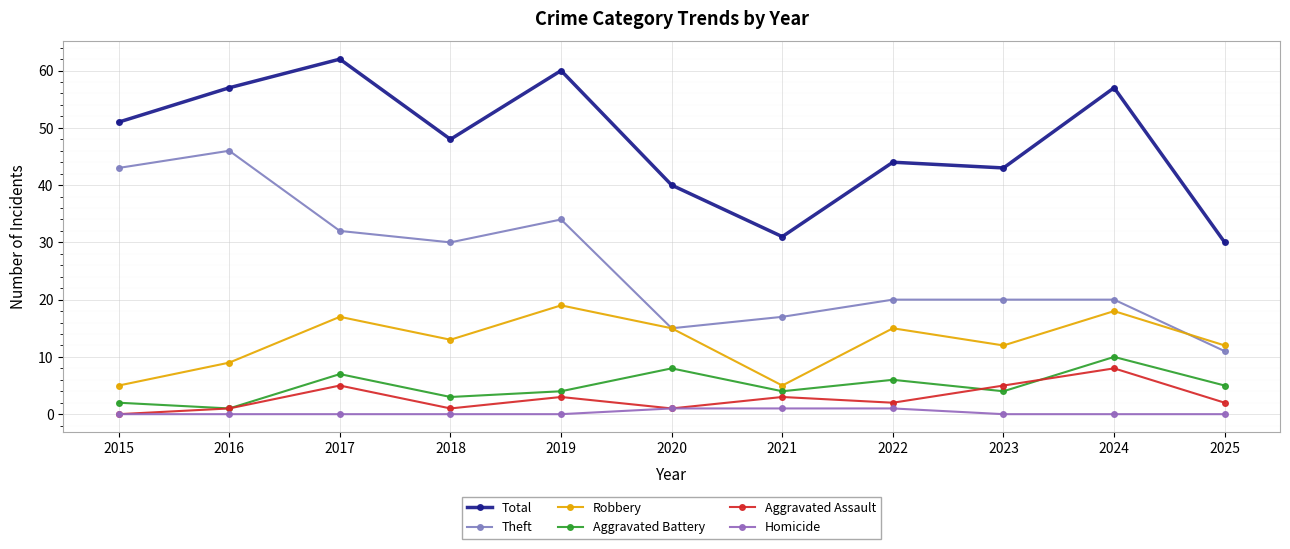

Is it true that Robbery equals 5 at 2015?

True